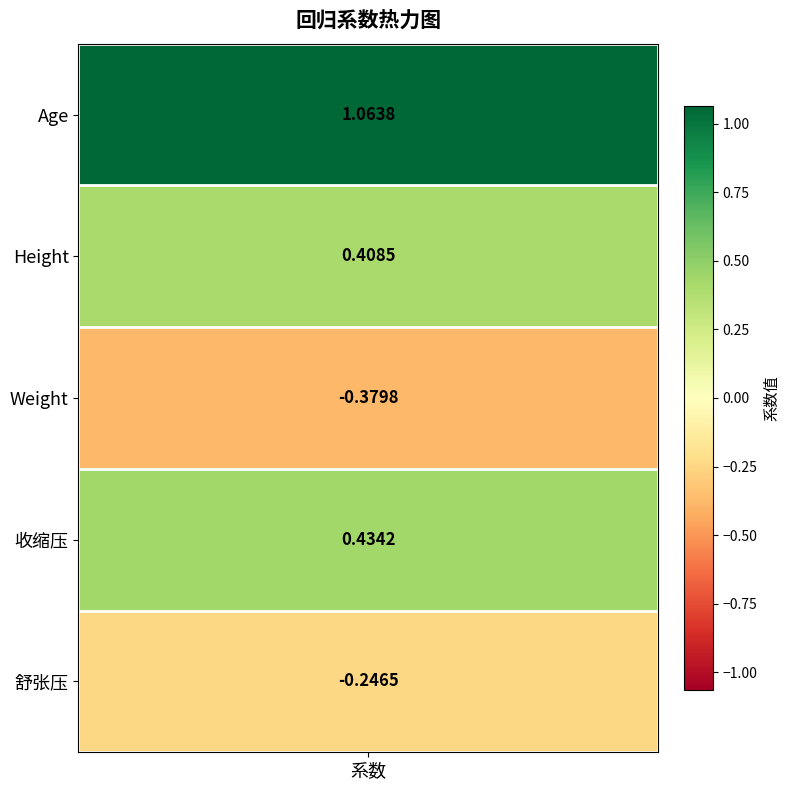

What is the difference between the maximum and minimum values?

1.4